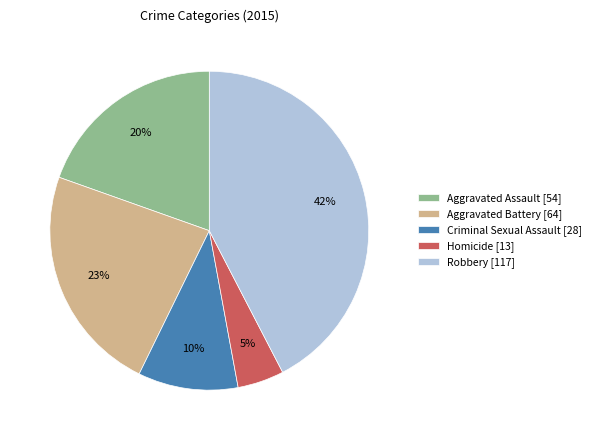

How many slices are in this pie chart?

5